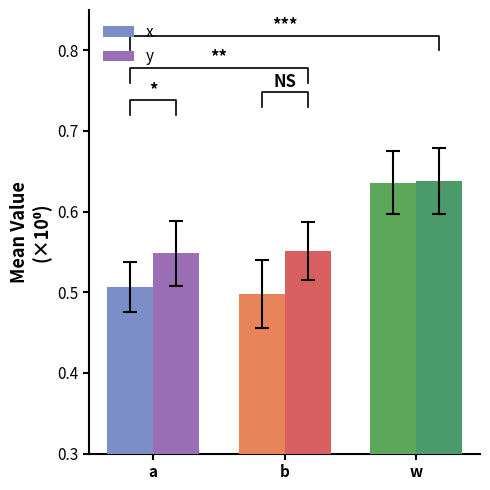

What is the label of the 2nd bar from the right?

b